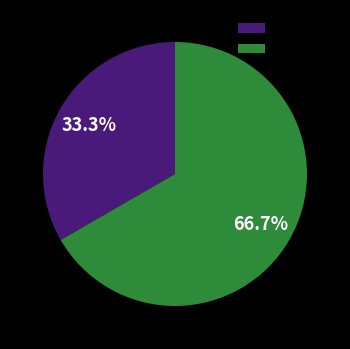

How much of the chart is everything except Enero?

66.7%